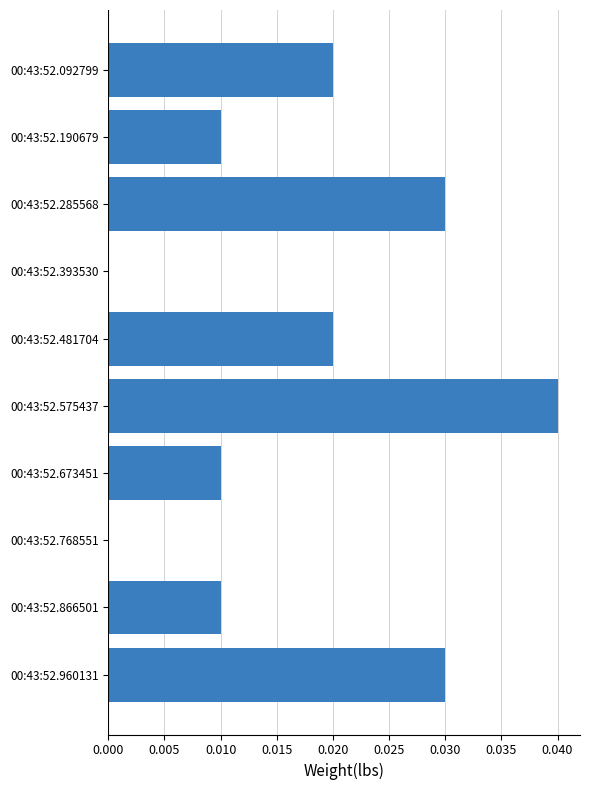

Between 00:43:52.190679 and 00:43:52.092799, which is larger?

00:43:52.092799